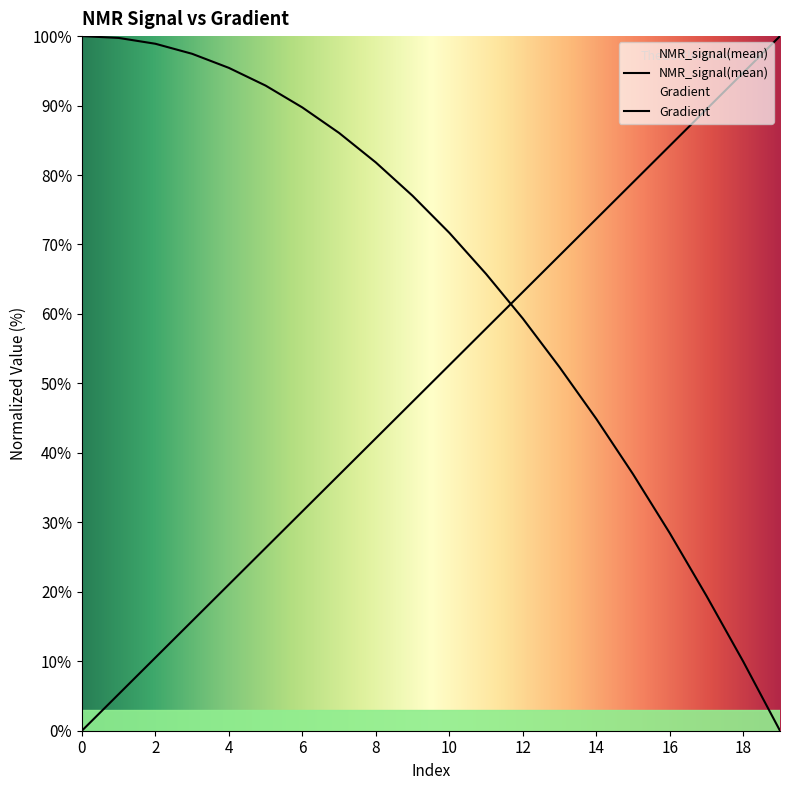

The Gradient series shows 15.8 at 3. True or false?

True